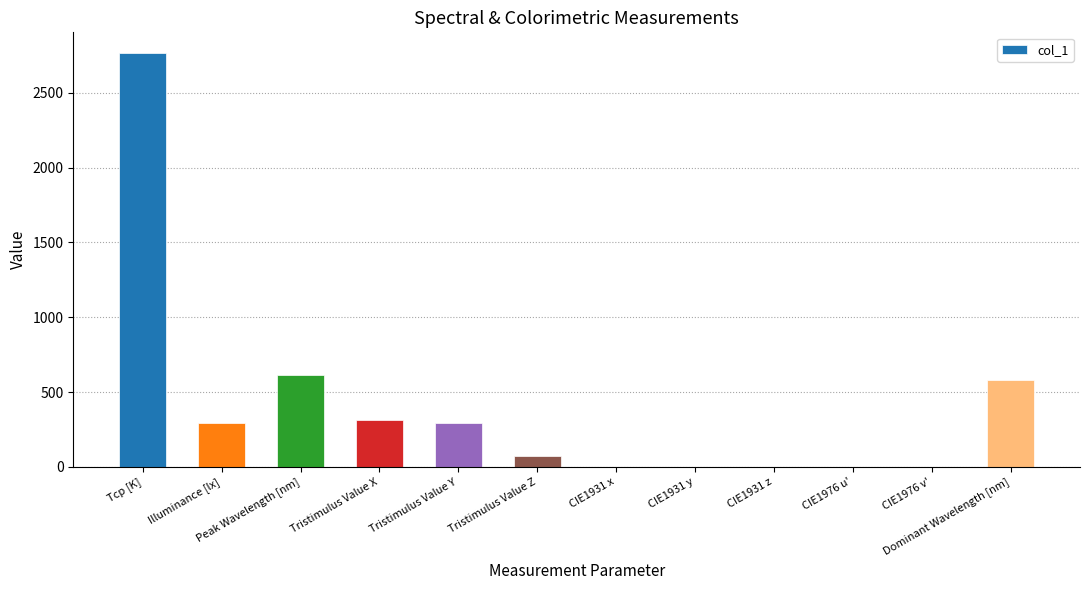

True or false: the data shows 438.8 at Tristimulus Value Y.

False